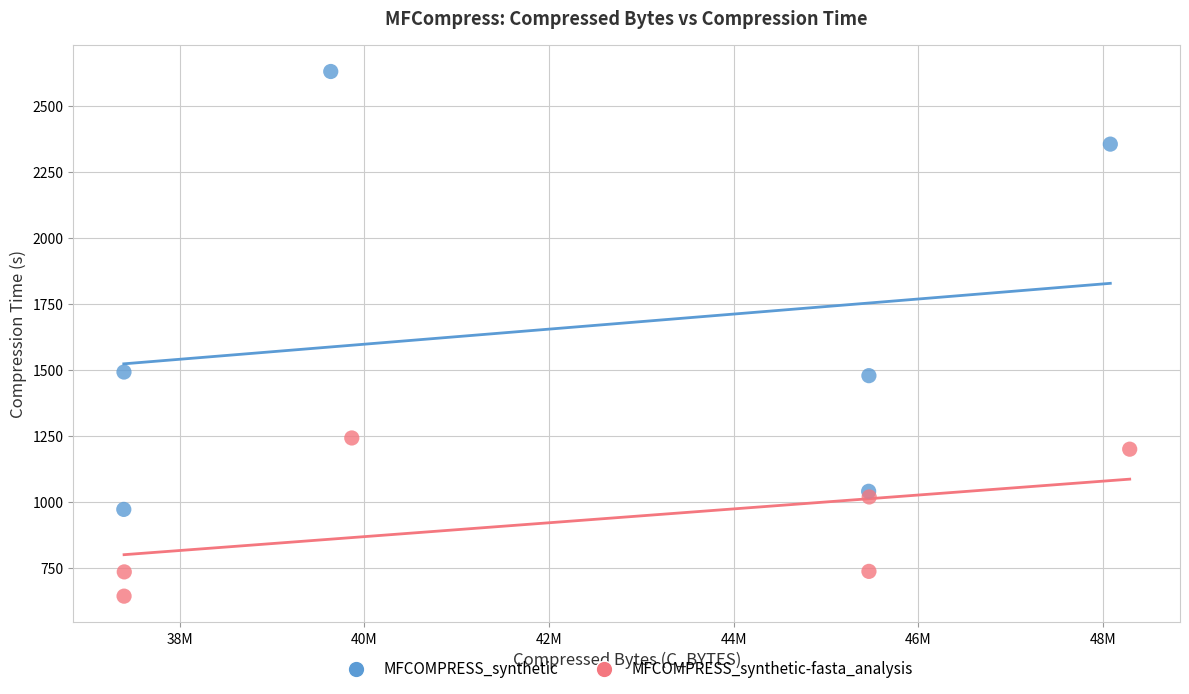

Which series contains the lowest Y value?

MFCOMPRESS_synthetic-fasta_analysis